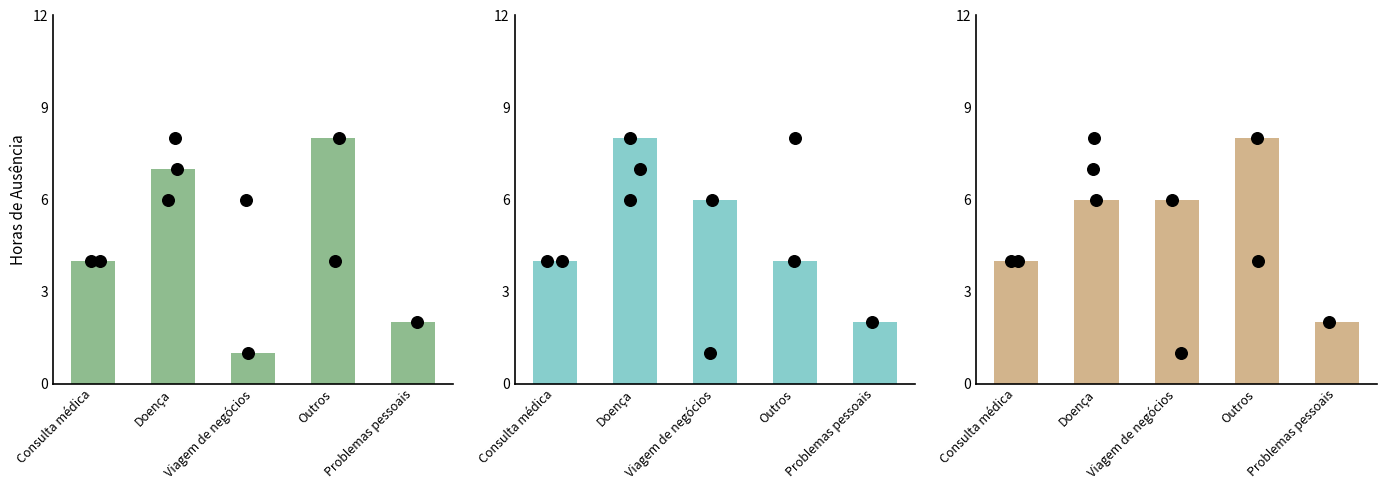

What is the ratio of the value at Outros to the value at Consulta médica?

2.0